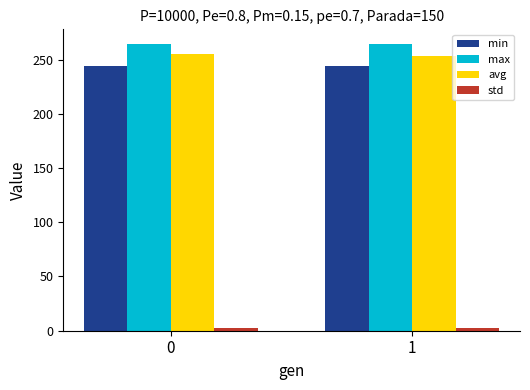

What is the total value across all series at 0?

766.5